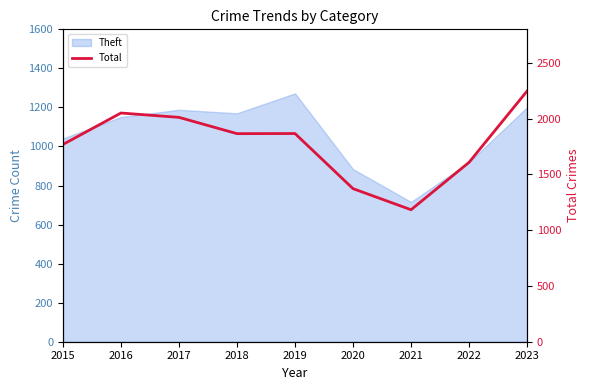

How many points are lower than both their immediate neighbors (excluding endpoints)?

2